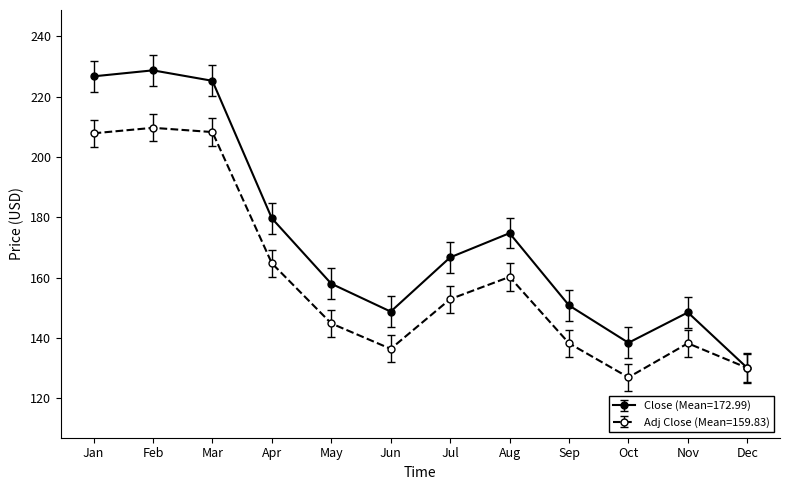

Which series has the largest total across all categories?

Close (Mean=172.99)